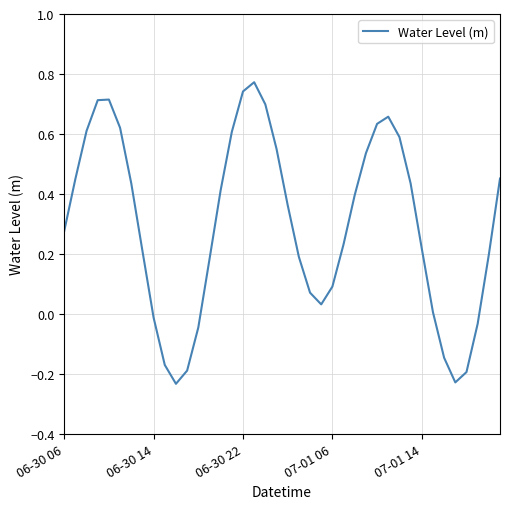

What is the difference between the maximum and minimum values?

1.0